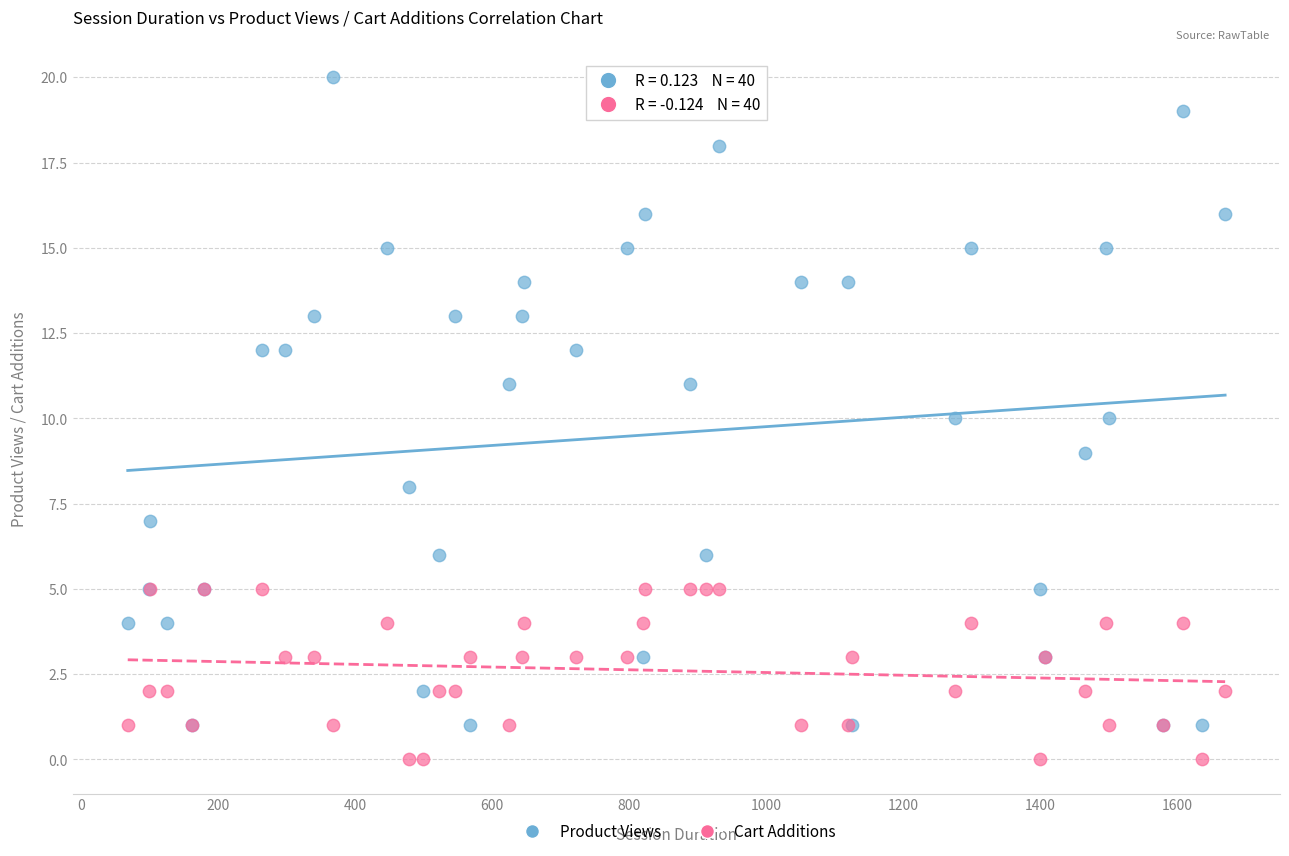

Which series has the widest spread of Y values?

Product Views